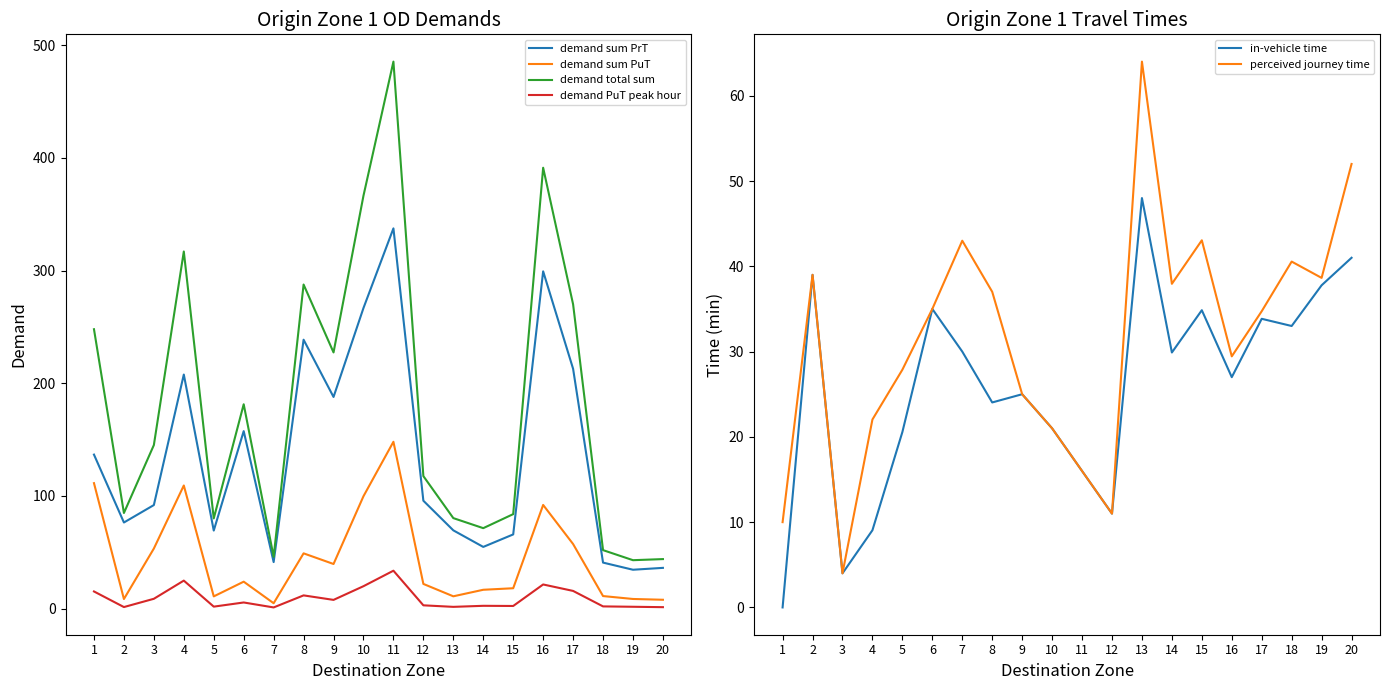

List the labels in order of demand PuT peak hour value, largest first.

11, 4, 16, 10, 17, 1, 8, 3, 9, 6, 12, 14, 15, 18, 5, 19, 13, 2, 20, 7